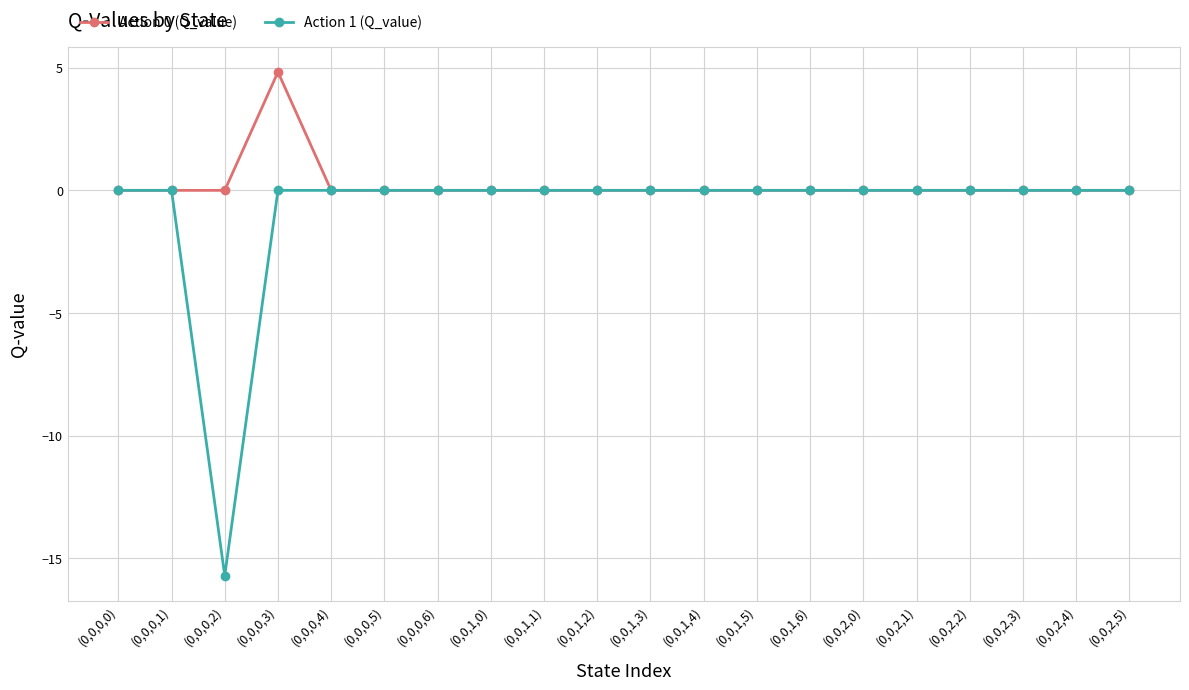

What is the label of the 16th point from the left?

(0,0,2,1)